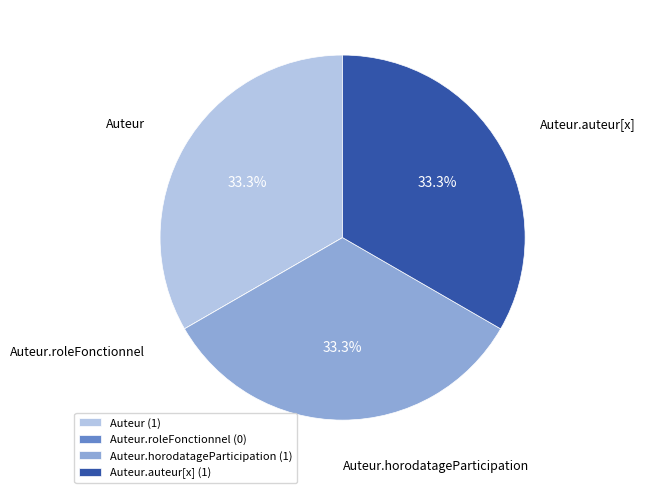

Approximately how many times larger is the value at Auteur.auteur[x] compared to Auteur?

1.0